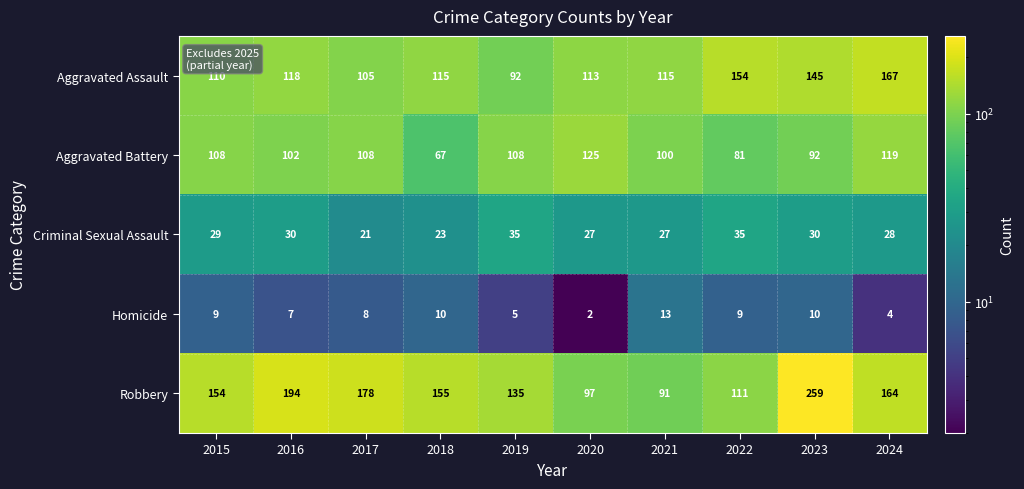

At which label is Aggravated Assault closest to 129?

2016